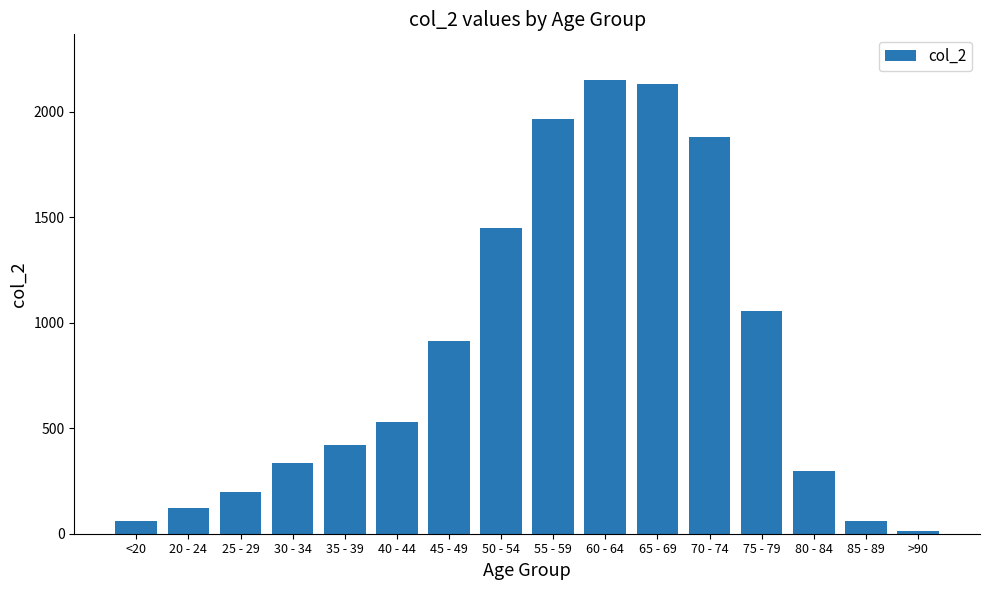

The chart shows a value of 255 at 40 - 44. True or false?

False